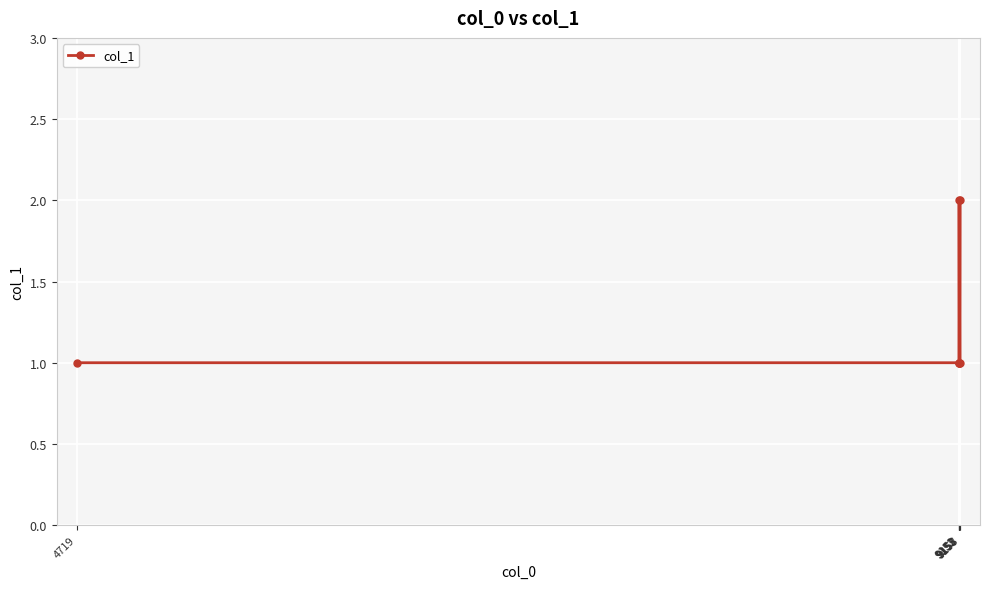

What is the value of the 7th point from the left?

1